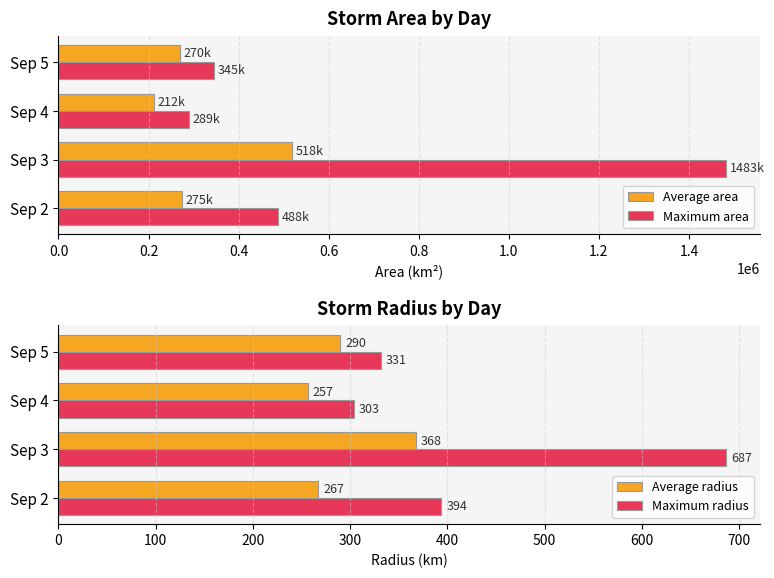

How many groups of bars are there?

4